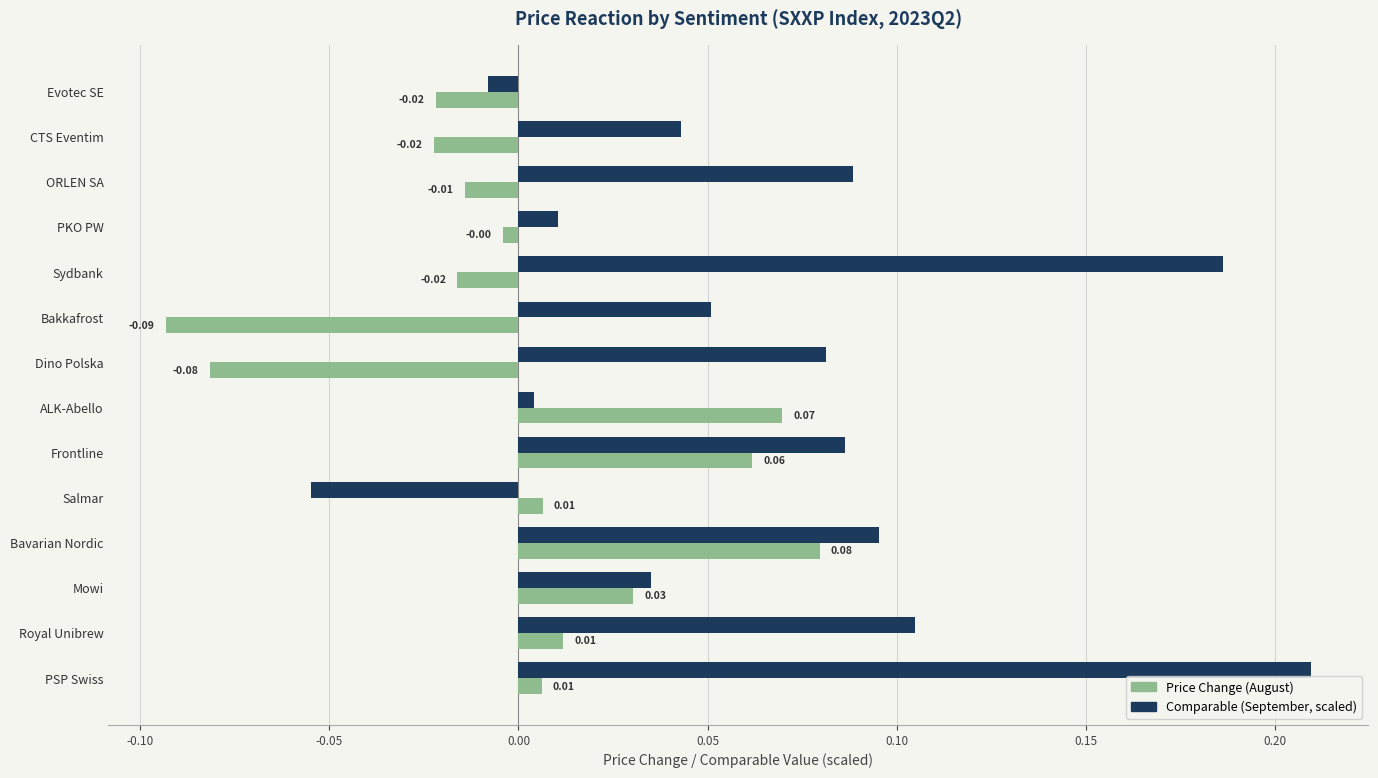

At which category is the sum across all series the highest?

PSP Swiss